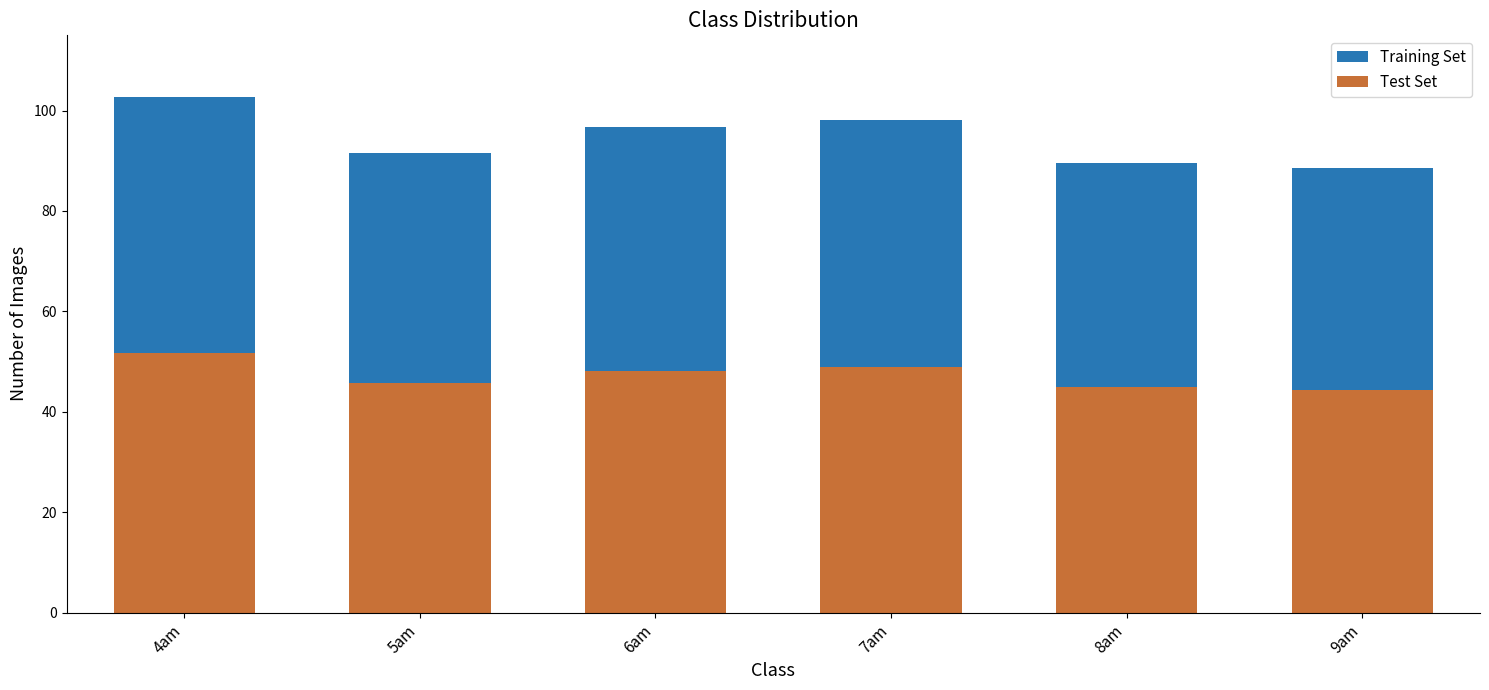

What is the lowest value of the Test Set series?

44.3